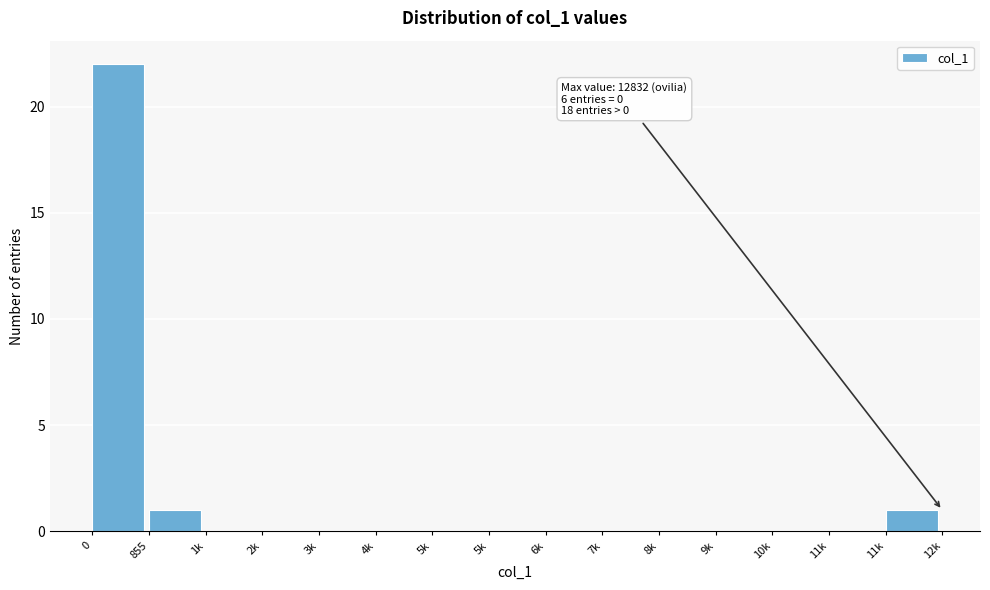

How many data points does each series have?

15